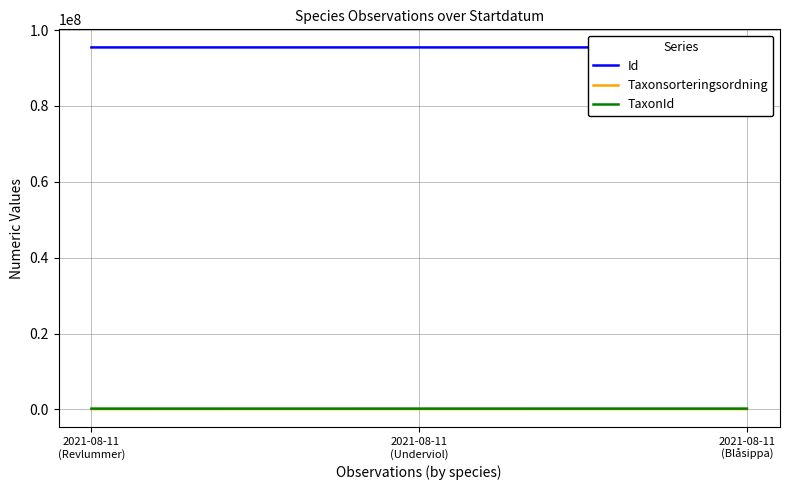

What is the value of the Taxonsorteringsordning point at the 1st from the left?

95519